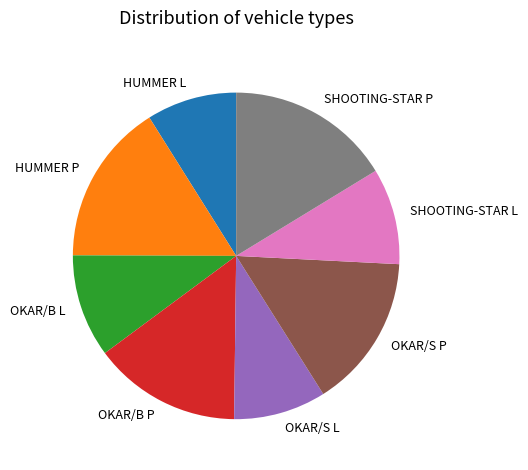

How many slices are in this pie chart?

8